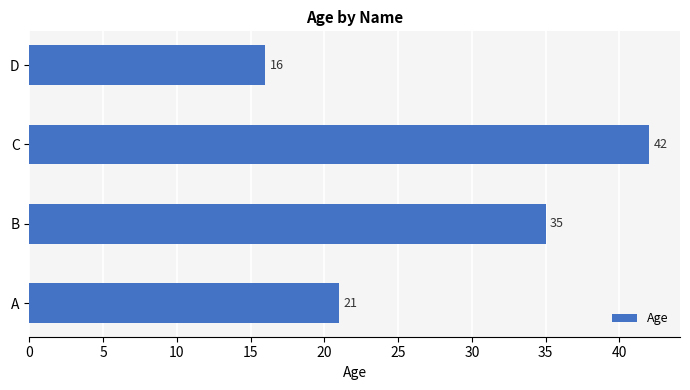

The chart shows a value of 35 at B. True or false?

True